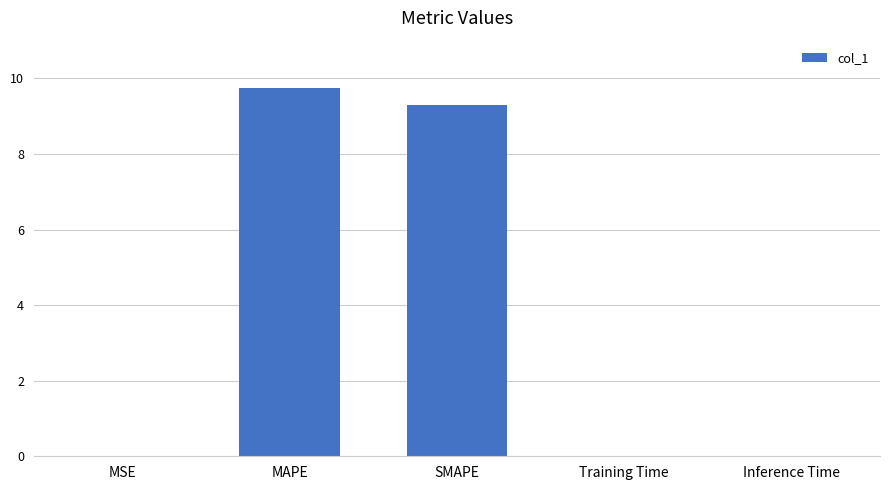

True or false: the data shows 5.1 at SMAPE.

False